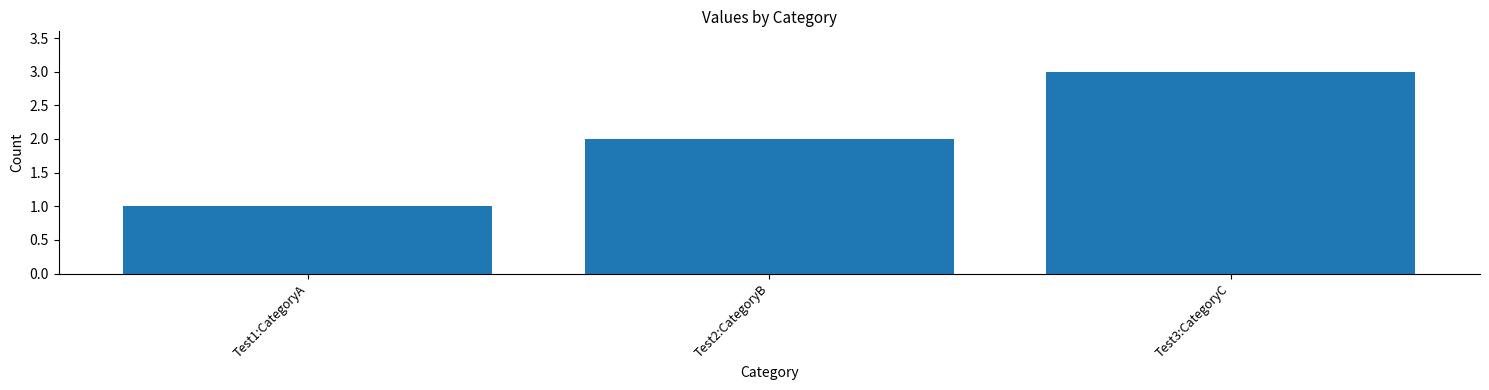

Reading left to right, transcribe all the data shown in this chart.

Test1:CategoryA=1	Test2:CategoryB=2	Test3:CategoryC=3